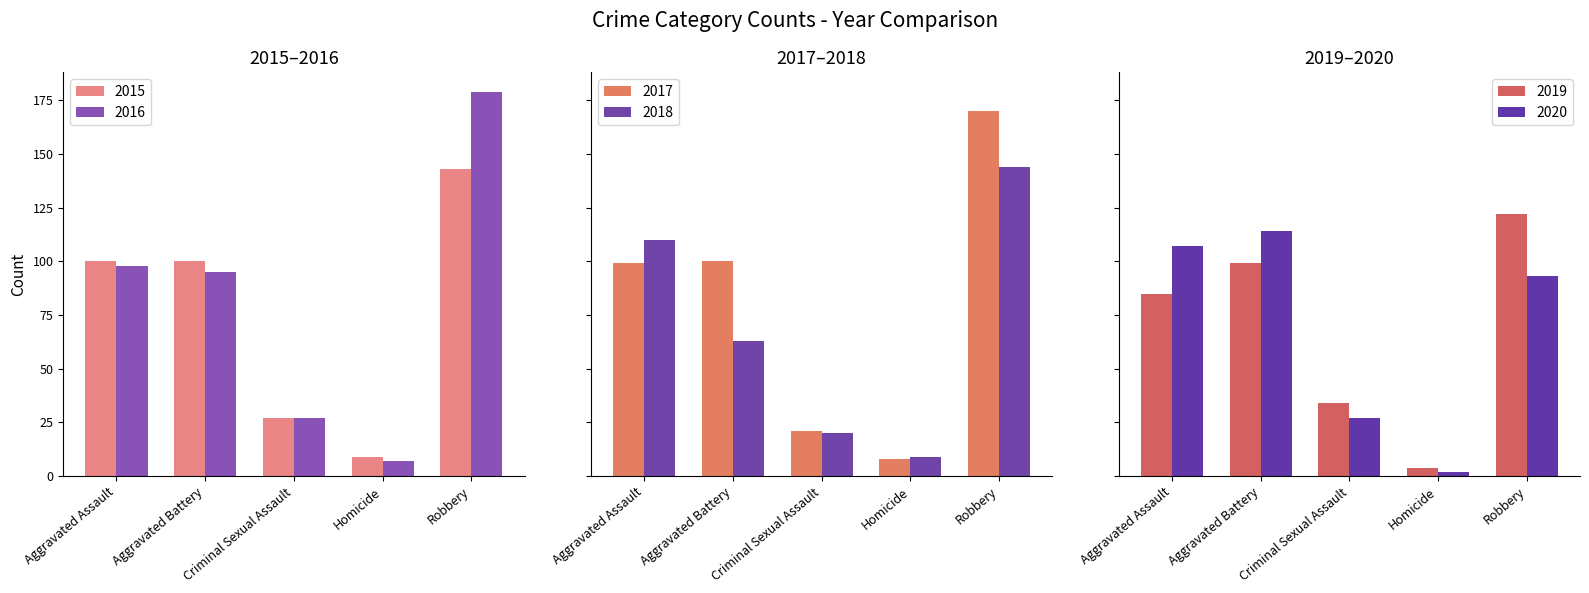

What value does the 2020 series have at Criminal Sexual Assault, to the nearest 5?

25